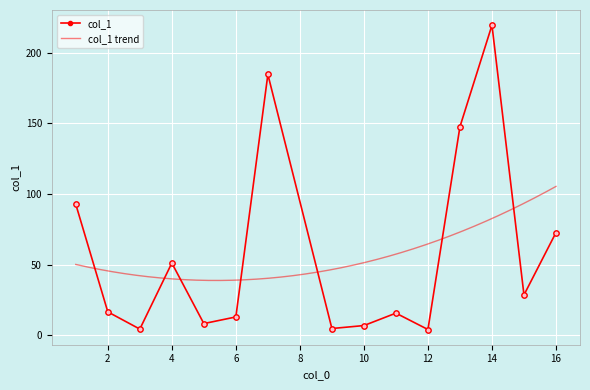

Between 14 and 12, which is larger?

14